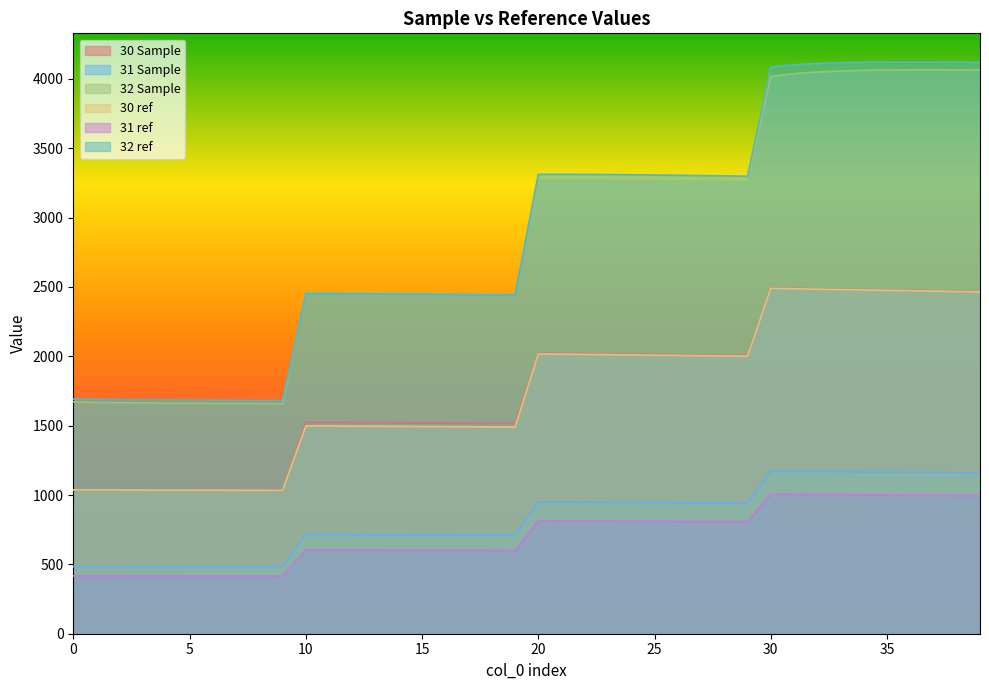

What is the difference between the second highest and second lowest values in the 31 Sample series?

687.7